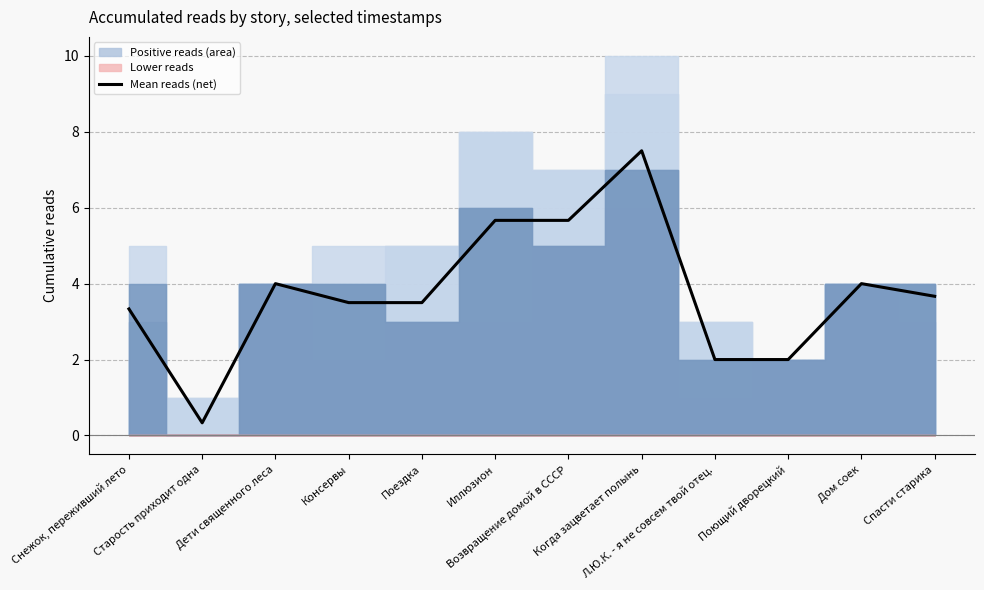

True or false: the data shows 0.6 at Старость приходит одна.

False